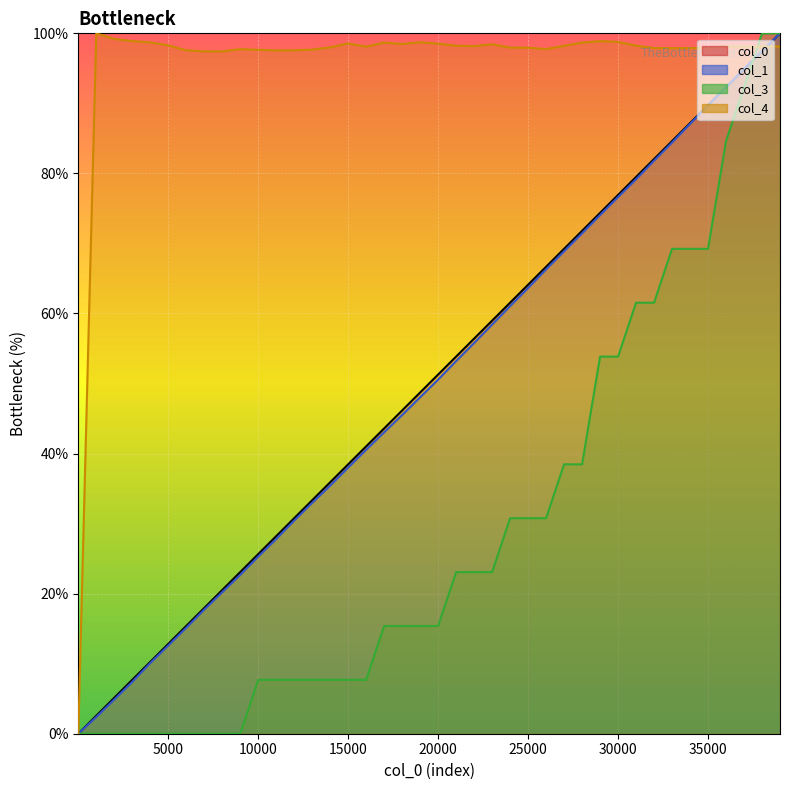

True or false: col_0 has more than 1 points higher than both neighbors.

False